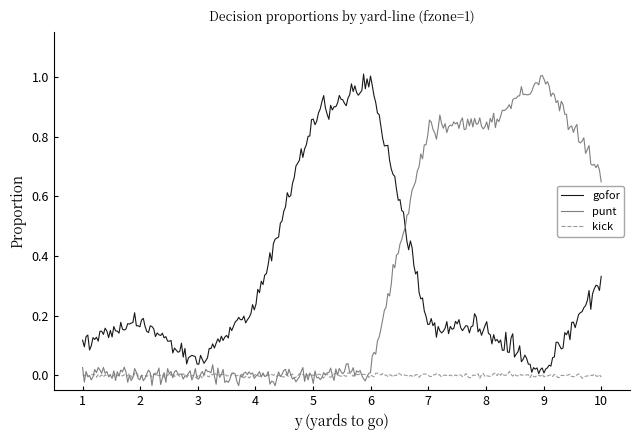

True or false: kick and gofor cross at least once.

False